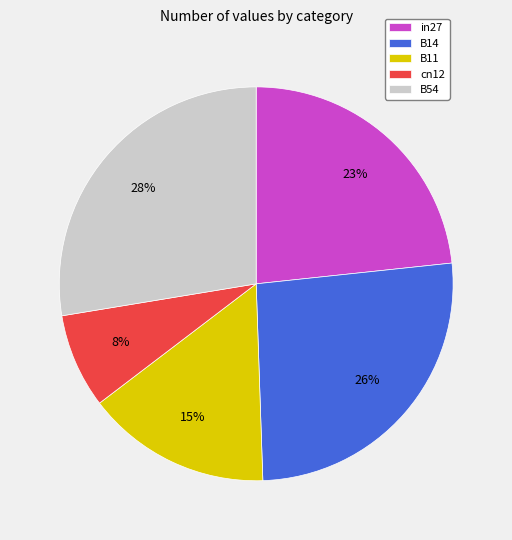

Combined, do B14 and B11 account for over 50%?

No